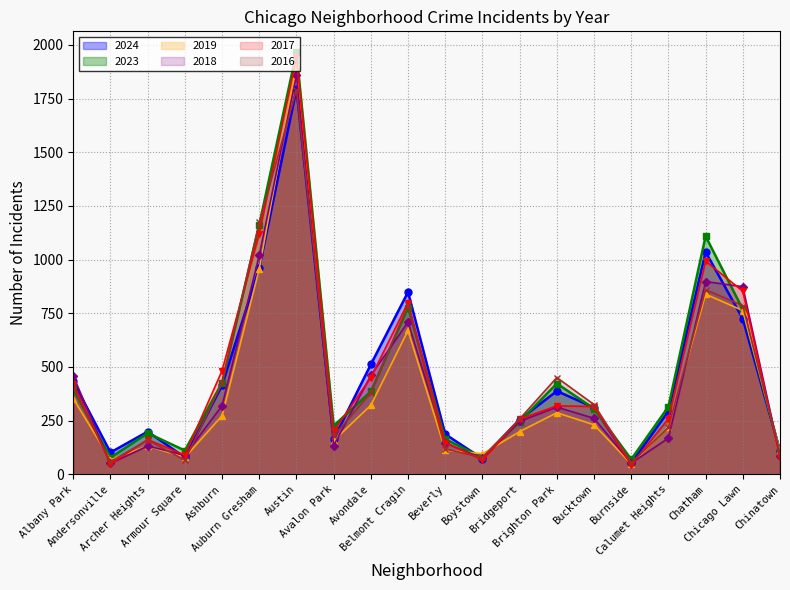

At which label does 2019 reach its minimum?

Burnside